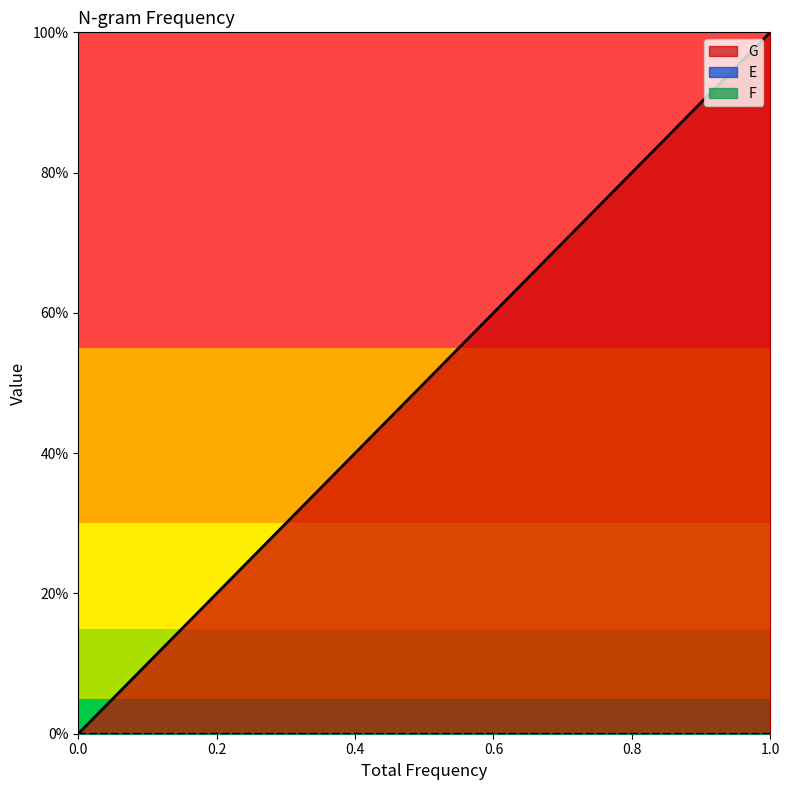

Rank the series by their maximum value, from lowest to highest.

E, F, G